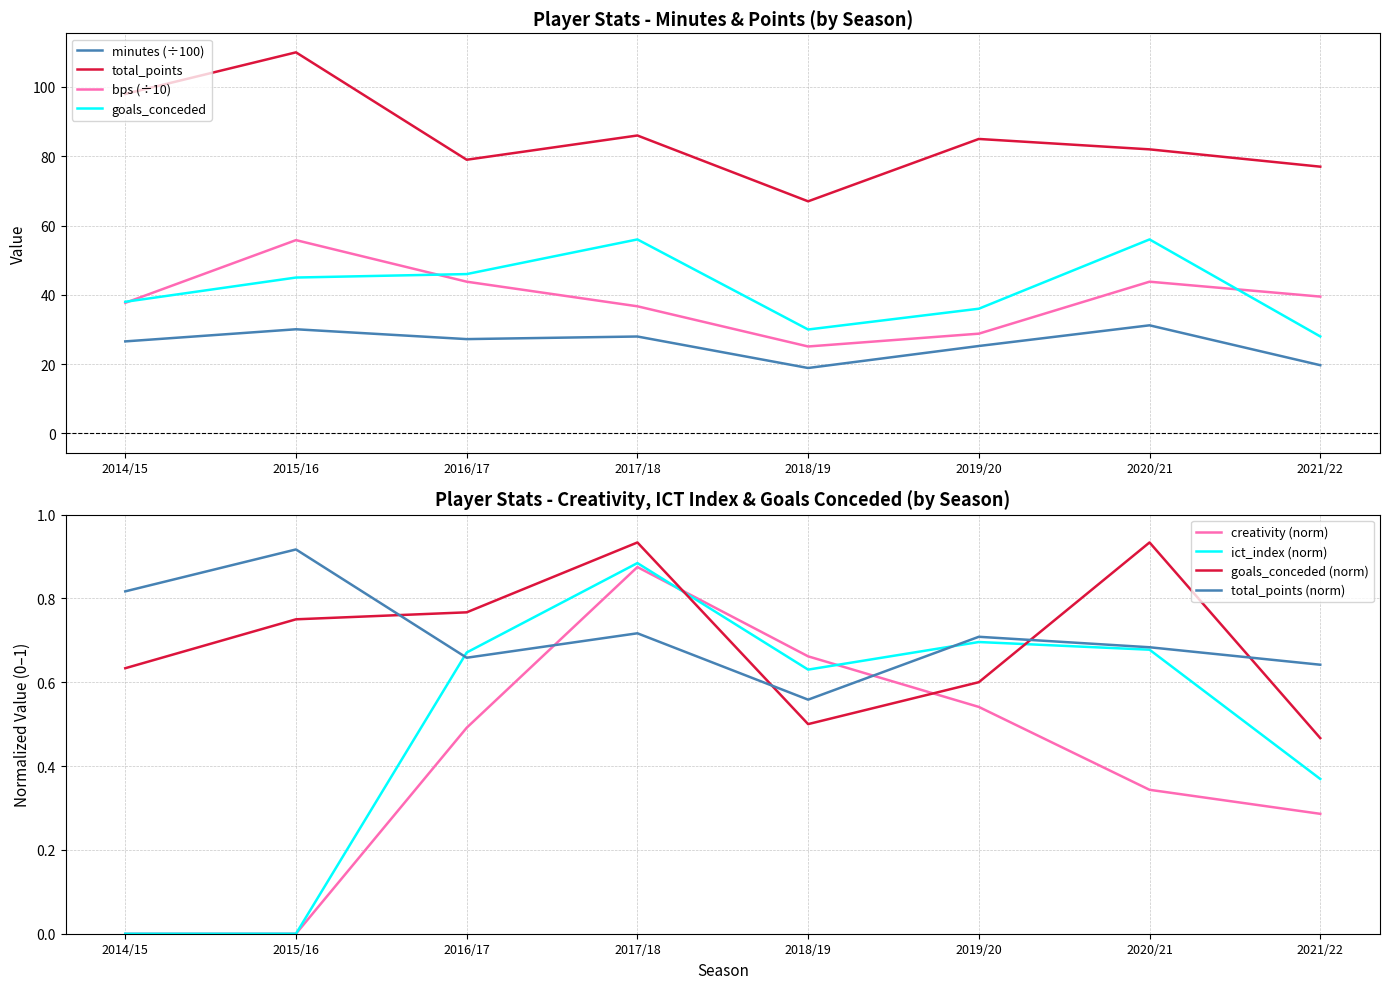

How many lines are shown in the chart?

6